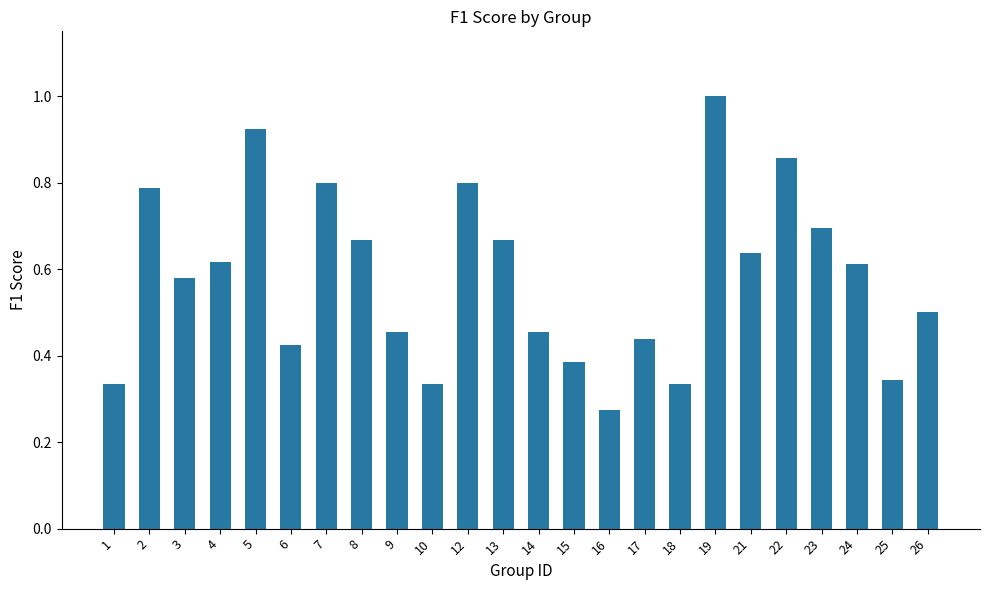

Between 13 and 14, which is larger?

13